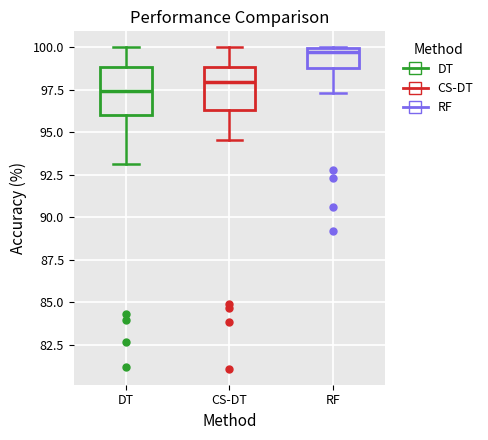

Where does the median line of the box for CS-DT sit on the y-axis? The values are not printed on the chart, so give them approximately, as read against the axis.

98.0